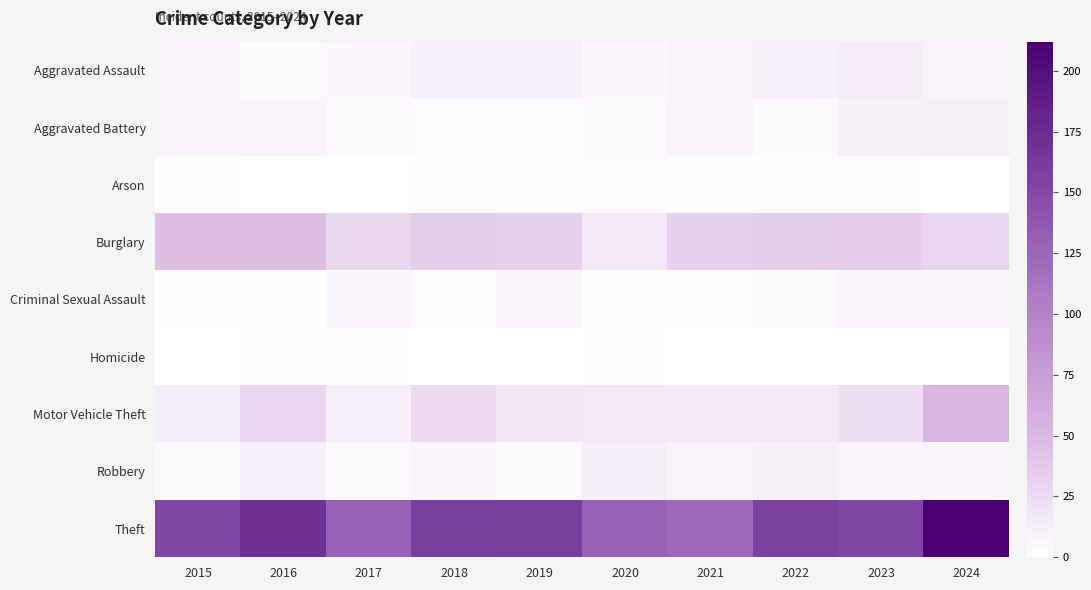

What is the total value across all series at 2019?

235